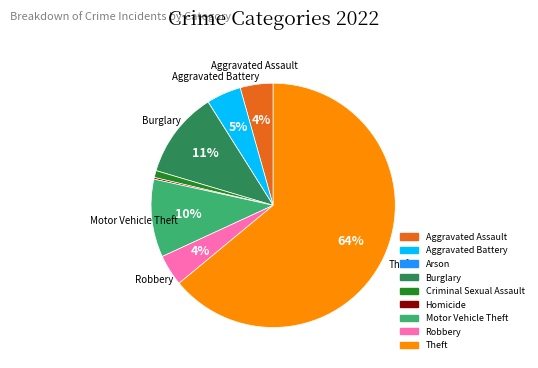

What is the majority slice?

Theft